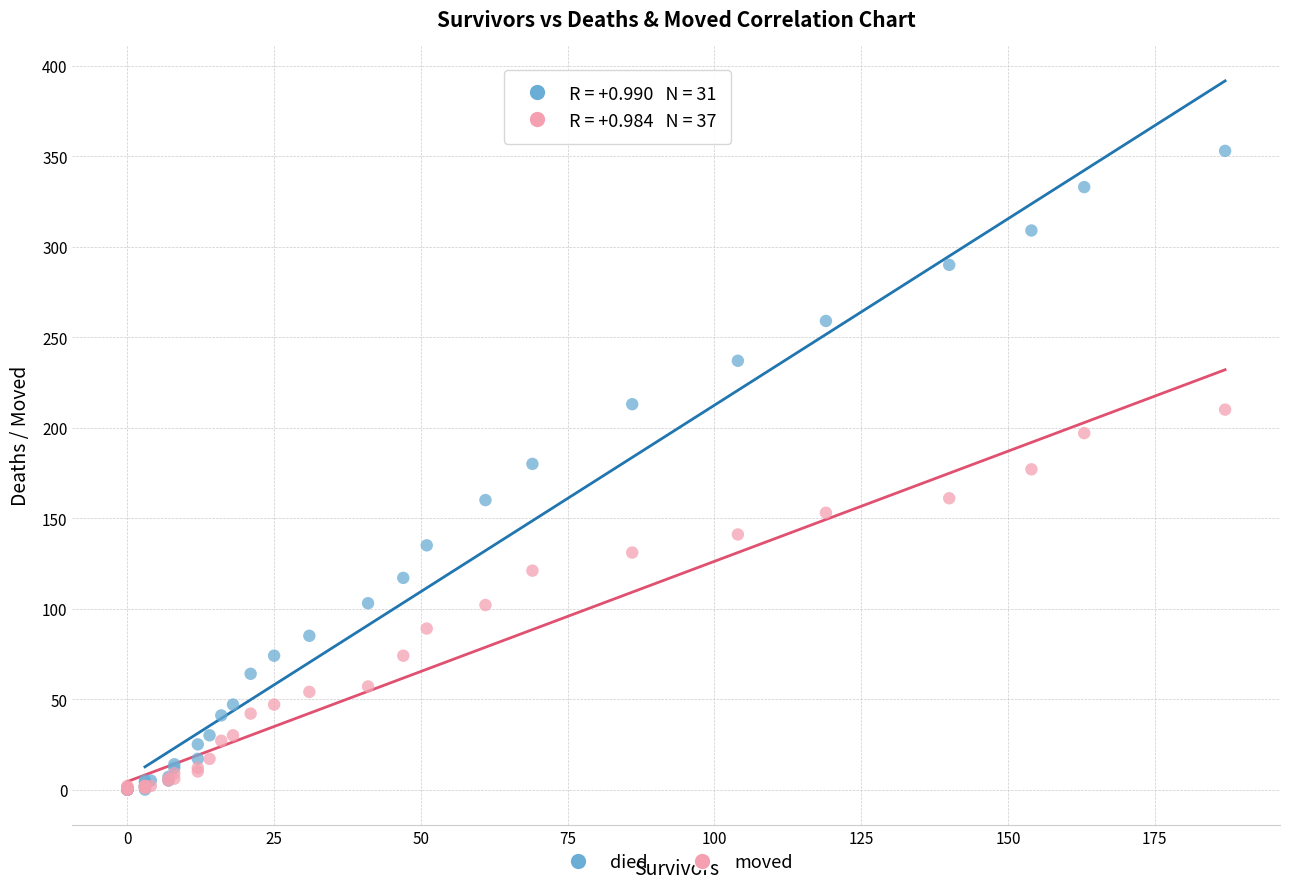

What are all the series names shown in the legend?

died, moved